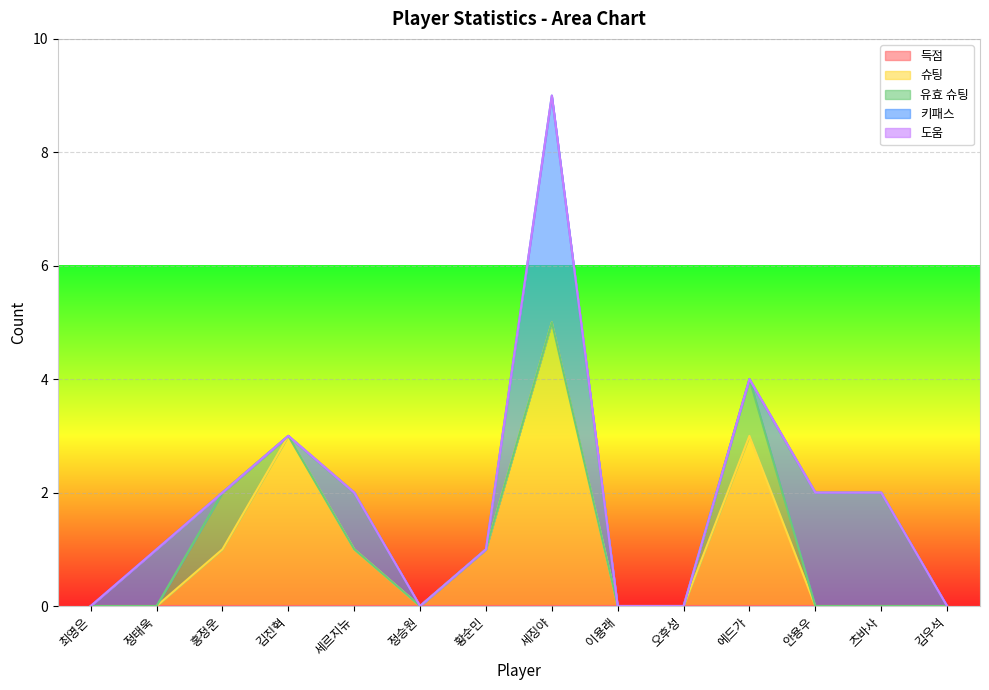

What are all the series names shown in the legend?

득점, 슈팅, 유효 슈팅, 키패스, 도움